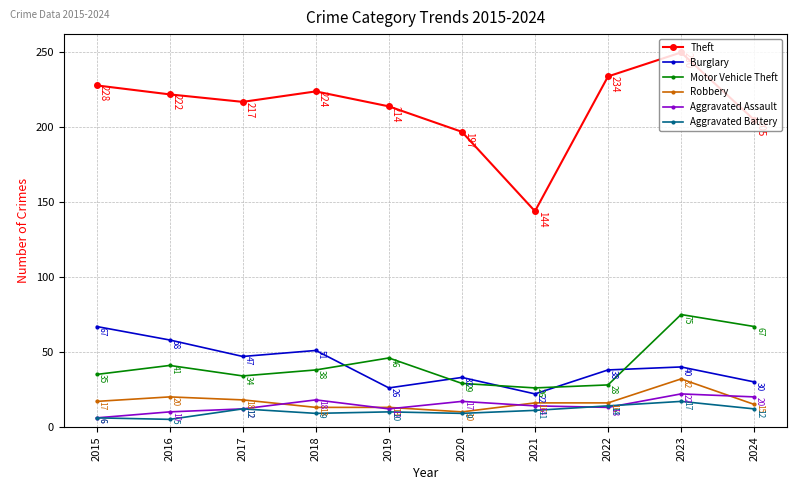

Count the number of categories in the chart.

10